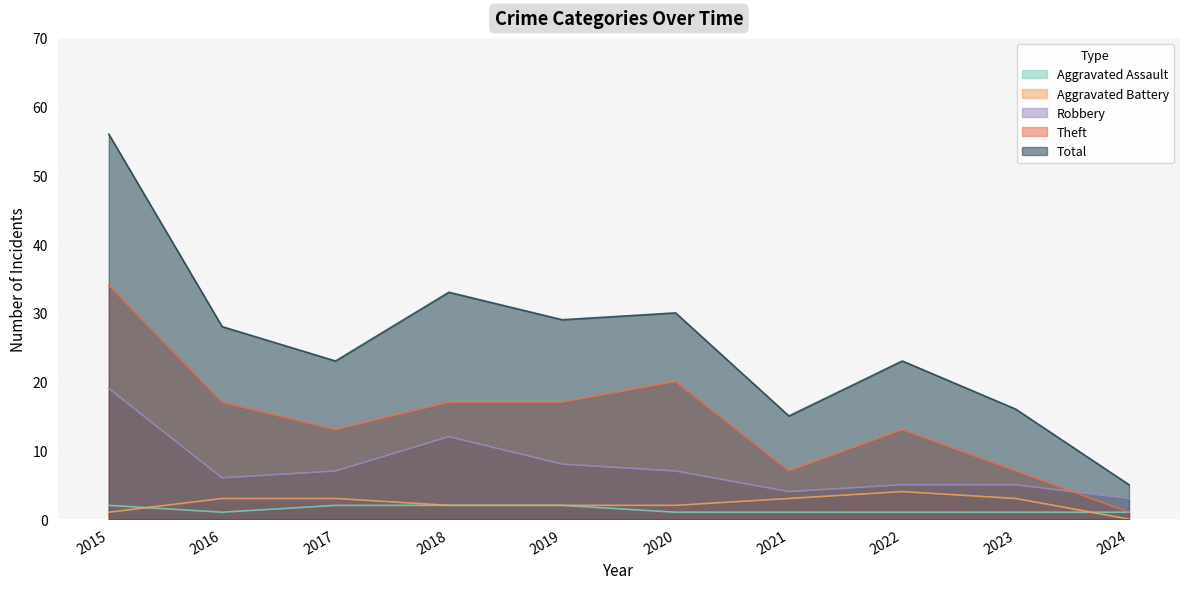

How many values in Aggravated Battery are above zero?

9